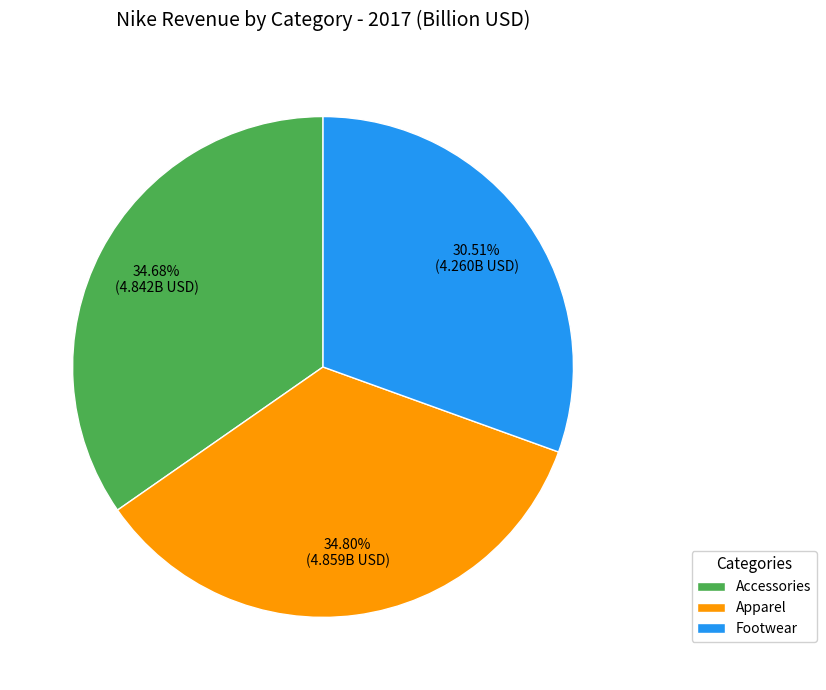

Approximately how many times larger is the value at Footwear compared to Accessories?

0.9